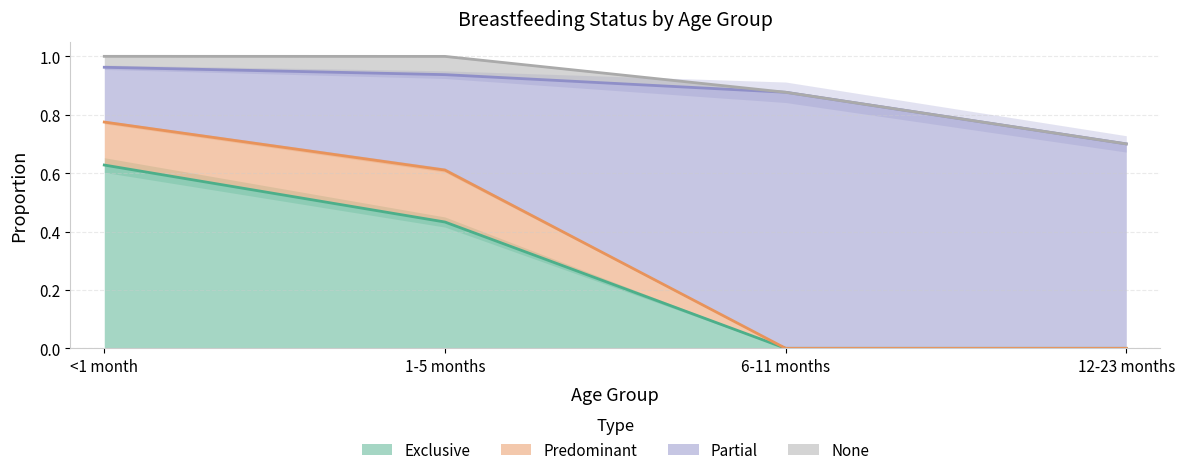

Which label corresponds to the smallest value in the chart?

6-11 months